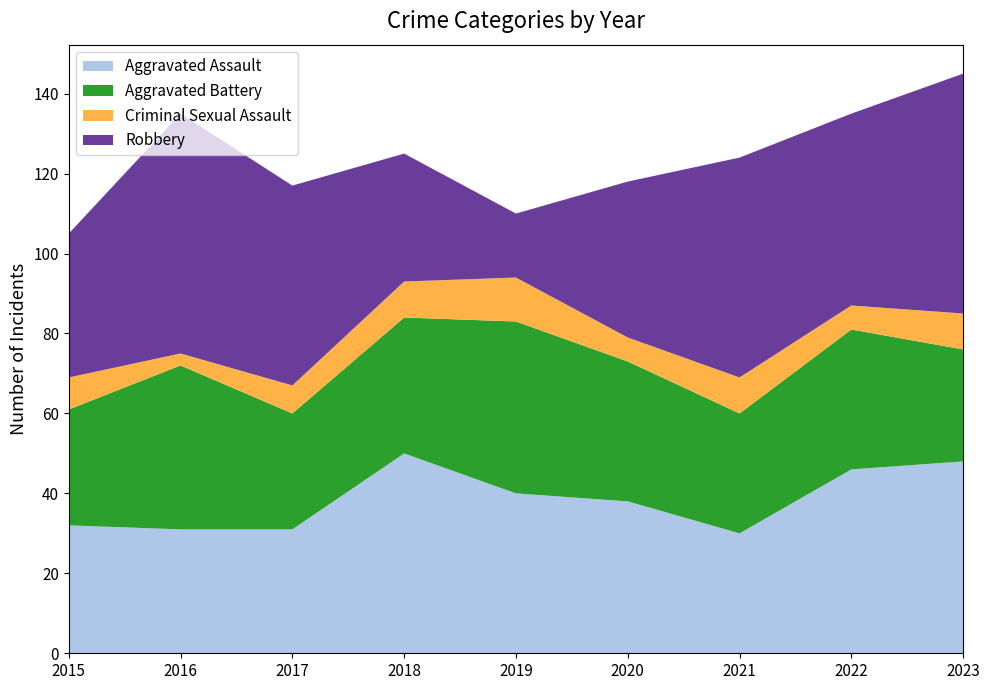

Reading left to right, transcribe all the data shown in this chart.

Aggravated Assault: 2015=32	2016=31	2017=31	2018=50	2019=40	2020=38	2021=30	2022=46	2023=48
Aggravated Battery: 2015=29	2016=41	2017=29	2018=34	2019=43	2020=35	2021=30	2022=35	2023=28
Criminal Sexual Assault: 2015=8	2016=3	2017=7	2018=9	2019=11	2020=6	2021=9	2022=6	2023=9
Robbery: 2015=36	2016=60	2017=50	2018=32	2019=16	2020=39	2021=55	2022=48	2023=60